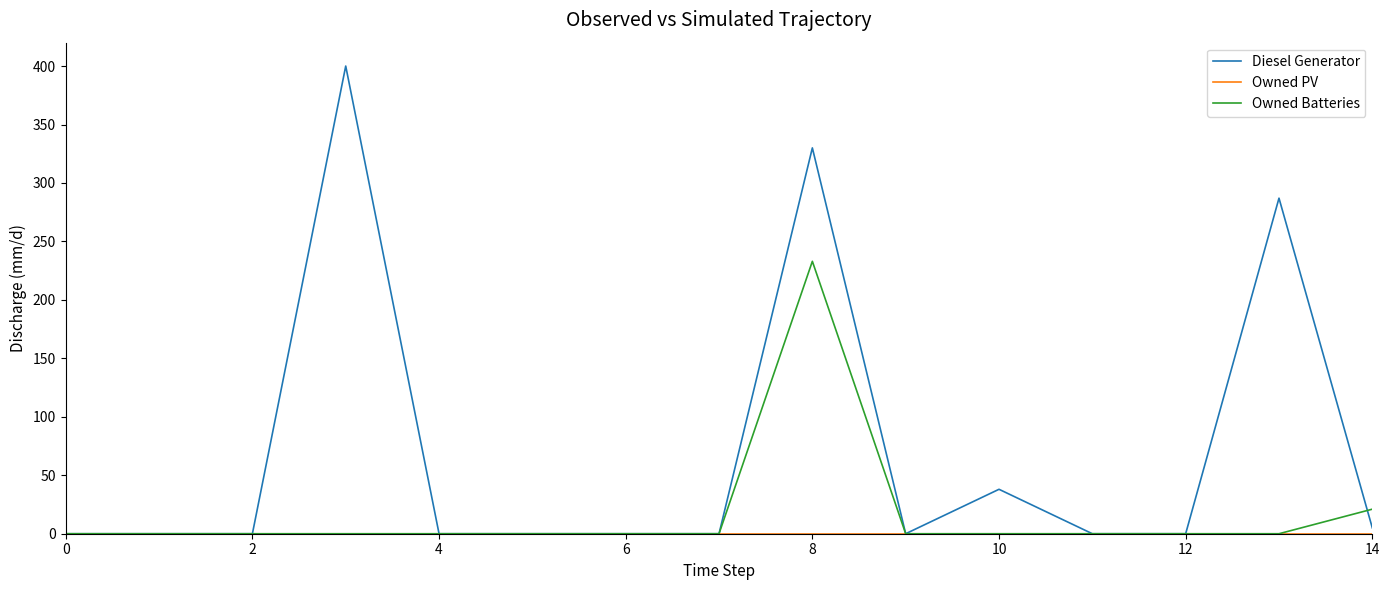

True or false: Diesel Generator has more than 2 interior local peaks.

True